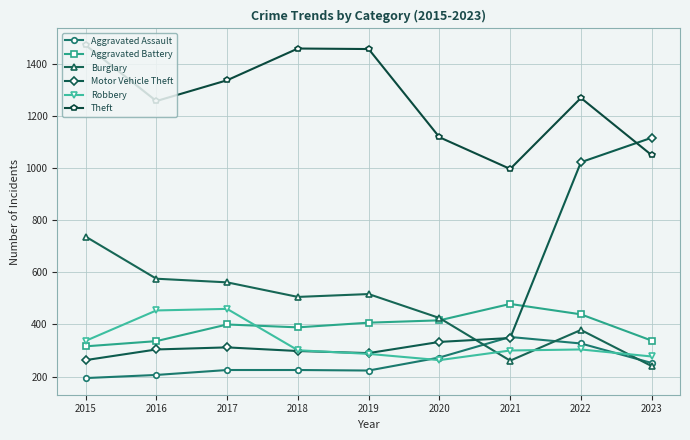

What is the value of the Robbery point at the 8th from the left?

304